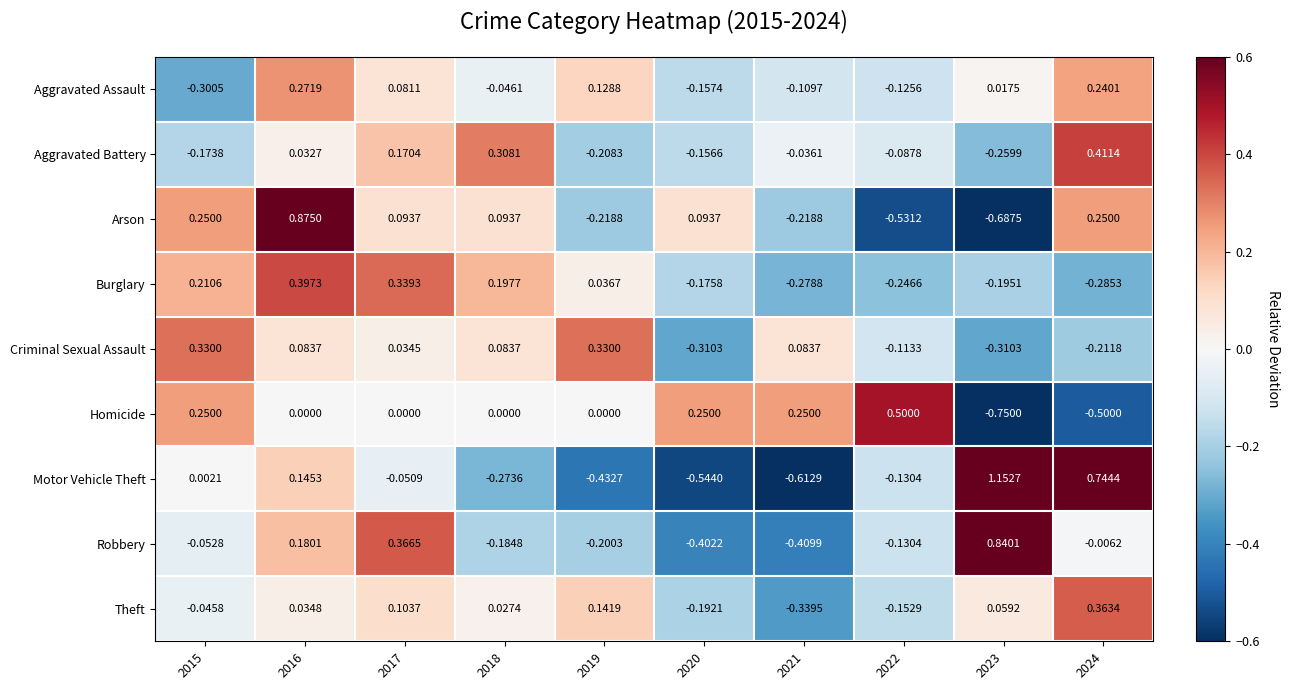

Is the value of Arson at 2023 greater than the value of Homicide at 2016?

No